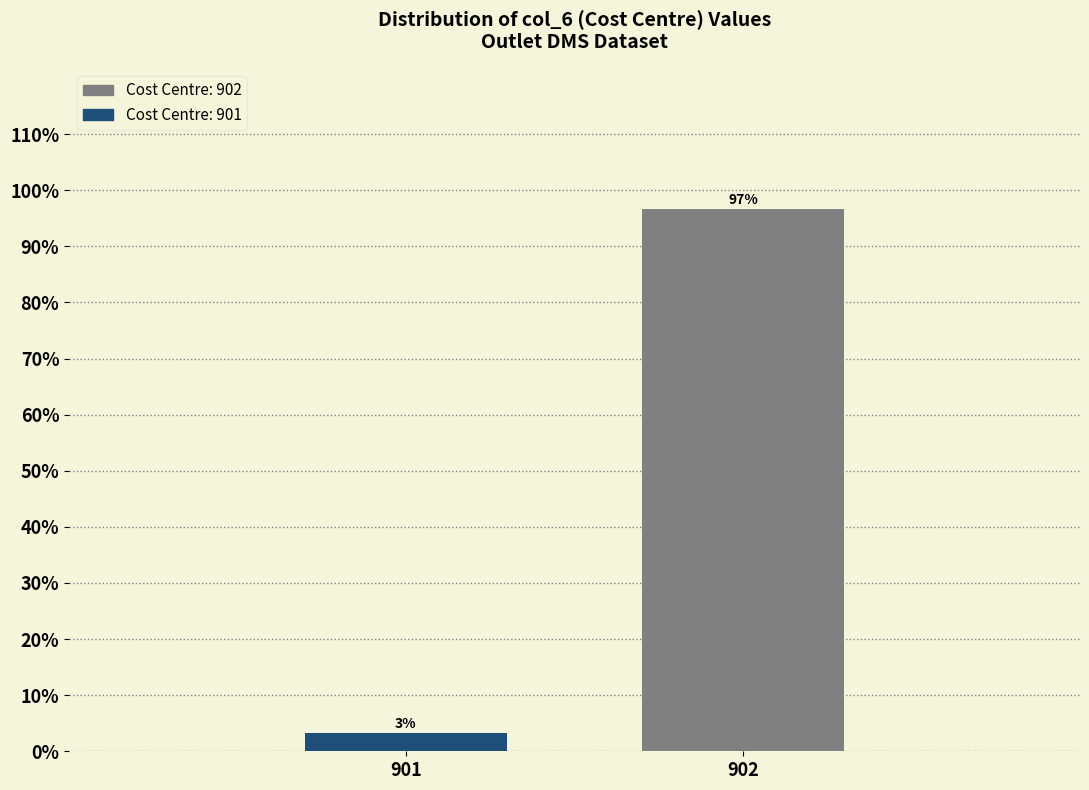

What is the value of the 2nd bar from the left?

96.7